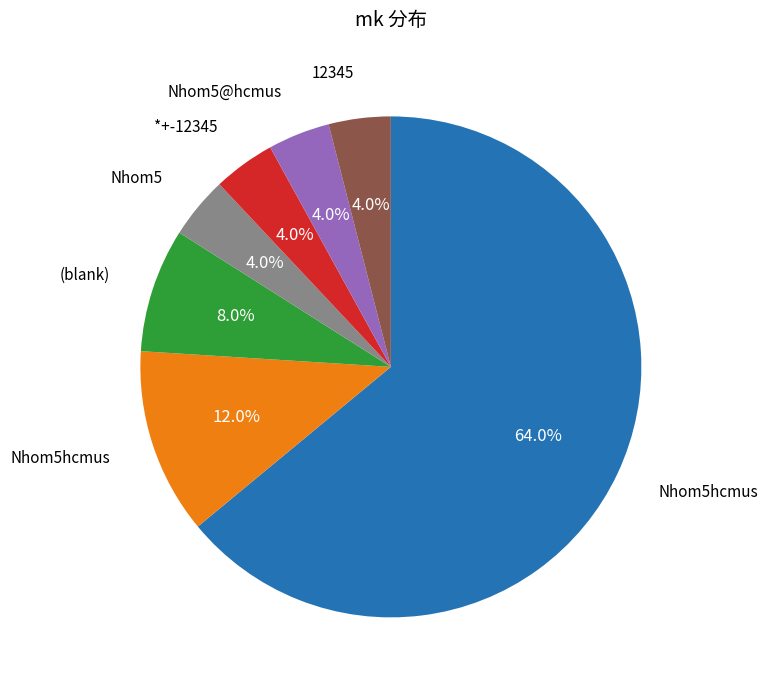

Is there a majority slice in this chart?

Yes